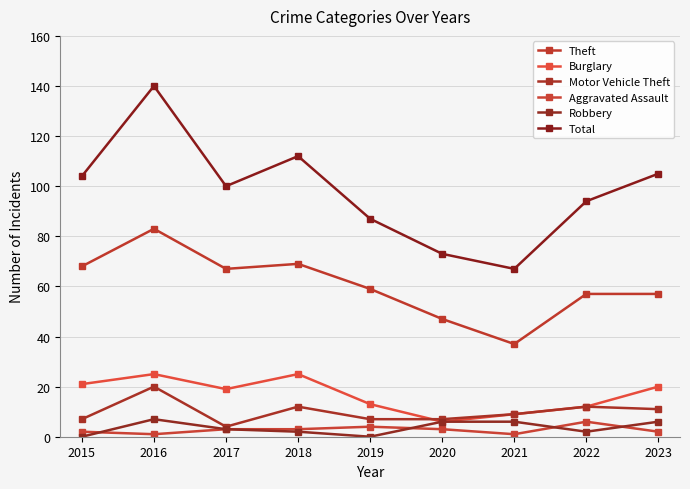

How many lines are shown in the chart?

6